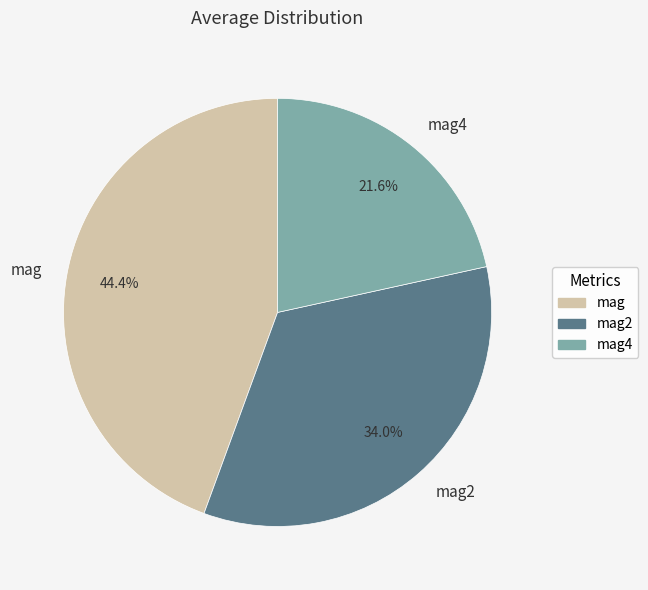

To the nearest percent, what percentage of the pie is mag4?

22%